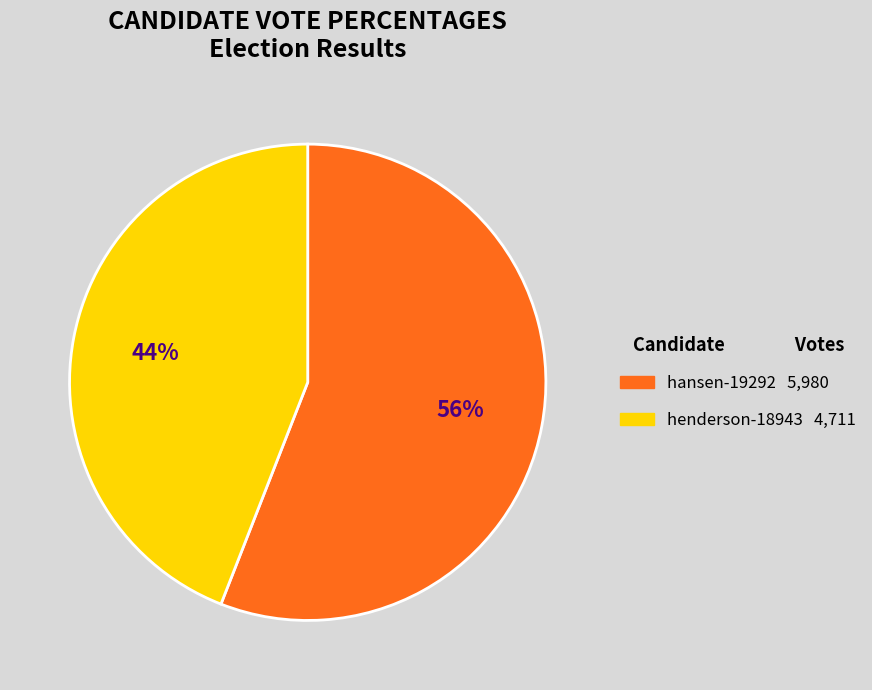

To the nearest percent, what portion does henderson-18943 represent?

44%